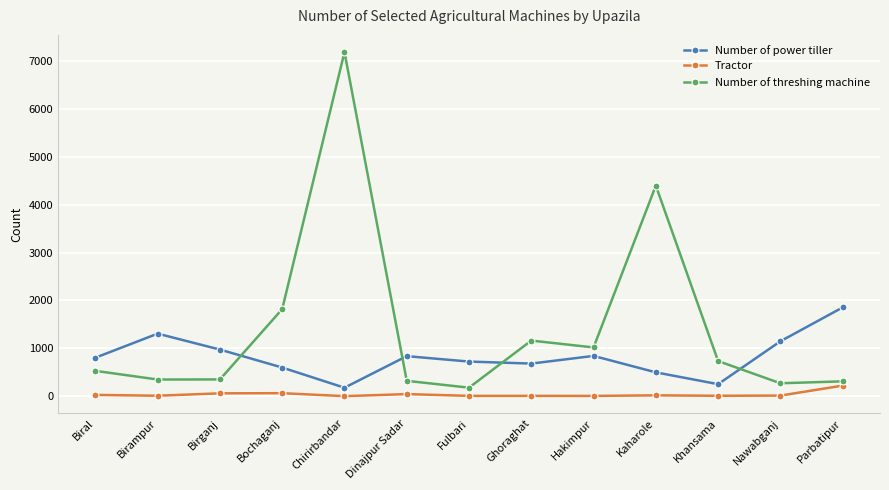

Is it true that Number of threshing machine equals 350 at Birampur?

True